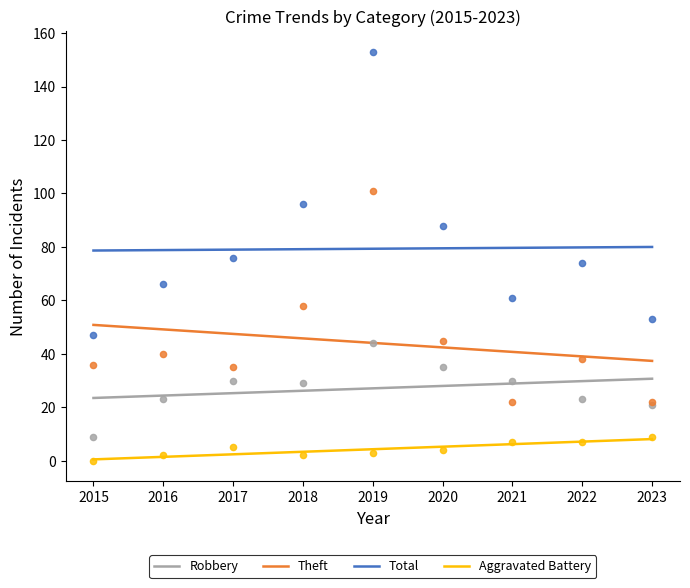

Which series contains the highest Y value?

Total